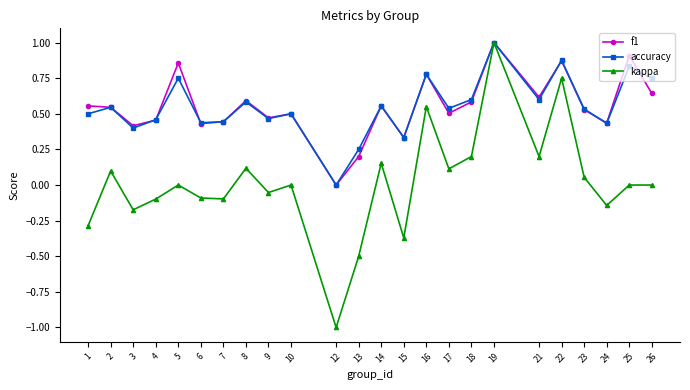

How many lines are shown in the chart?

3